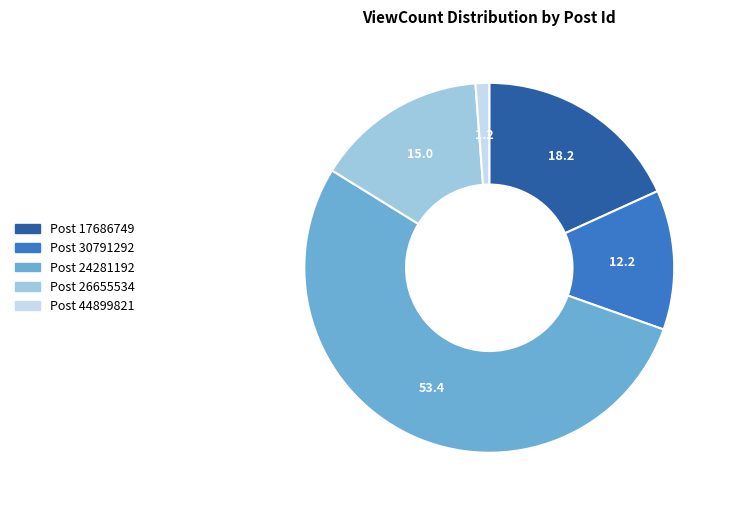

Is there any slice that represents more than half of the pie?

Yes